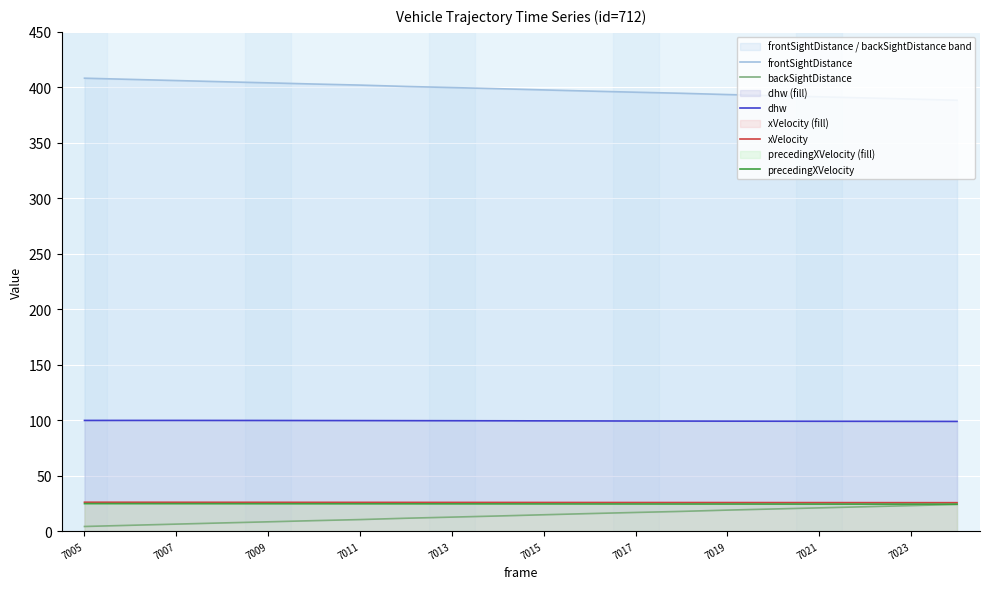

True or false: precedingXVelocity and dhw cross at least once.

False